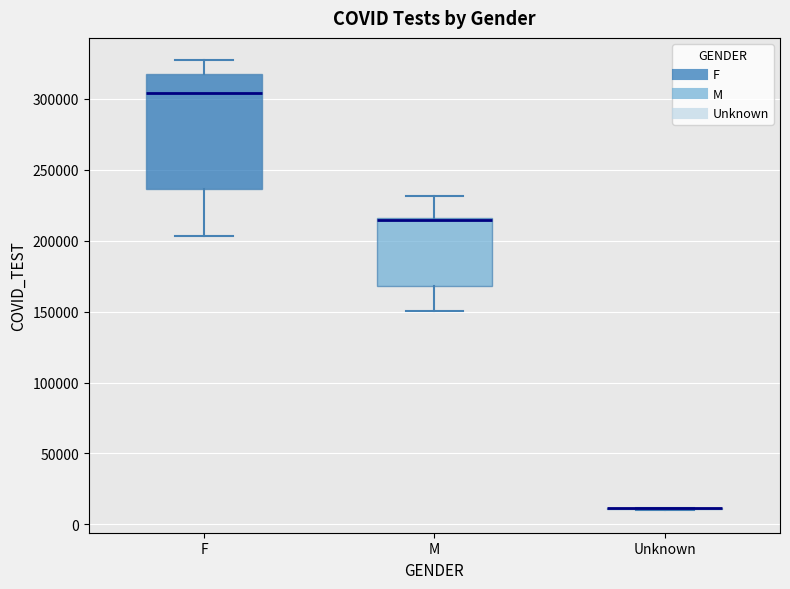

Which box is the tallest, from its lower edge to its upper edge?

F